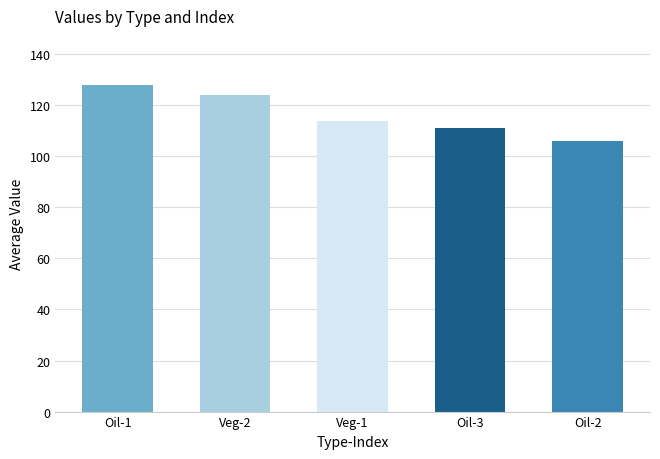

List the labels in order of value, largest first.

Oil-1, Veg-2, Veg-1, Oil-3, Oil-2